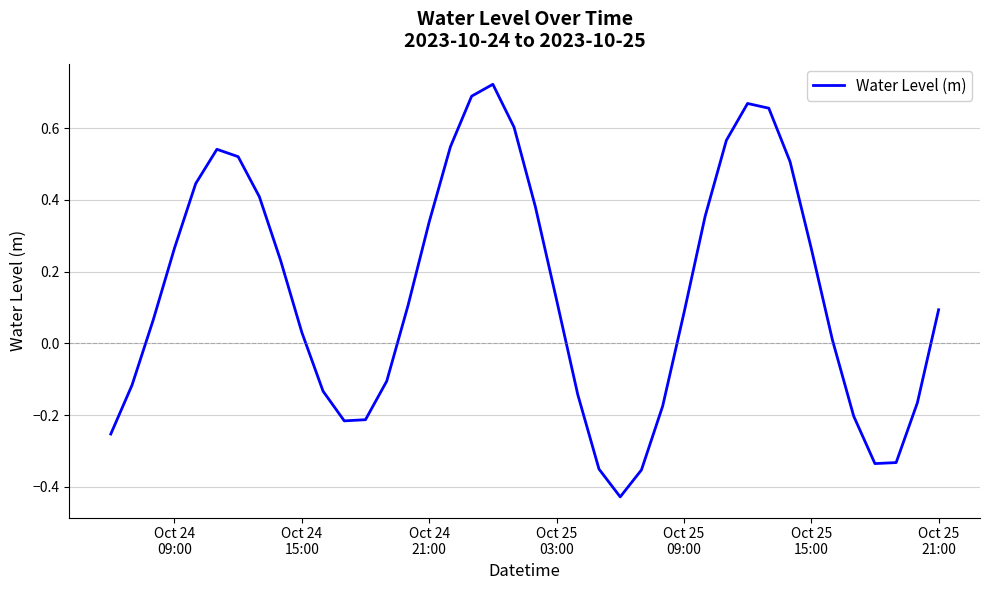

What is the difference between the maximum and minimum values?

1.1